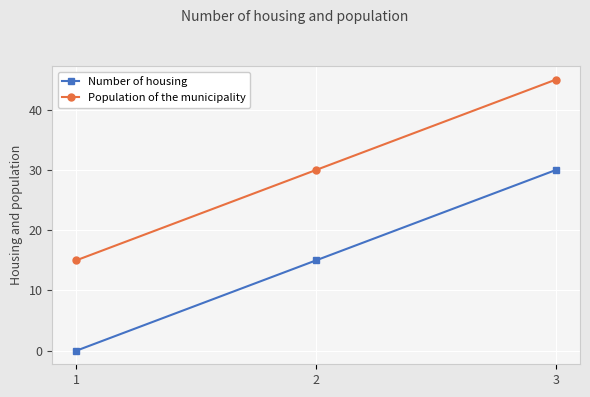

Reading left to right, what are all the values shown in this chart?

Number of housing: 0	15	30
Population of the municipality: 15	30	45